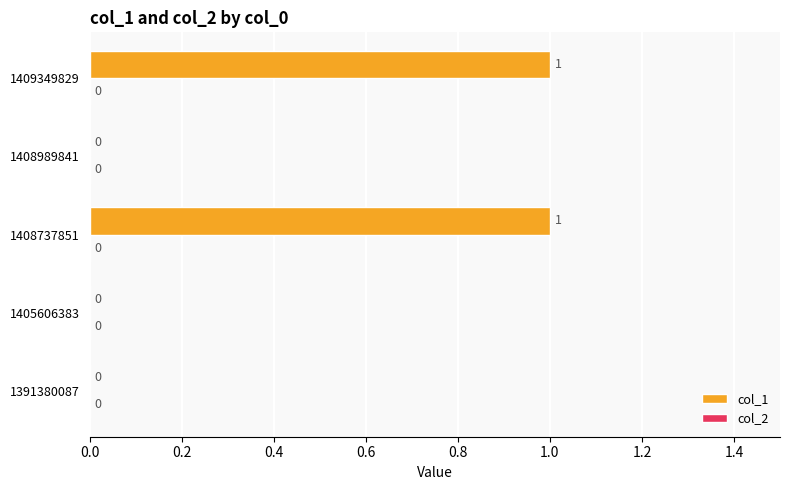

What is the change in value from 1405606383 to 1409349829?

+1